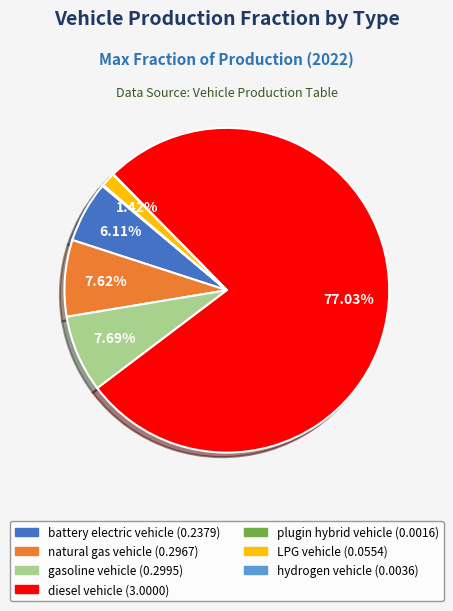

True or false: battery electric vehicle accounts for 1% of the total.

False